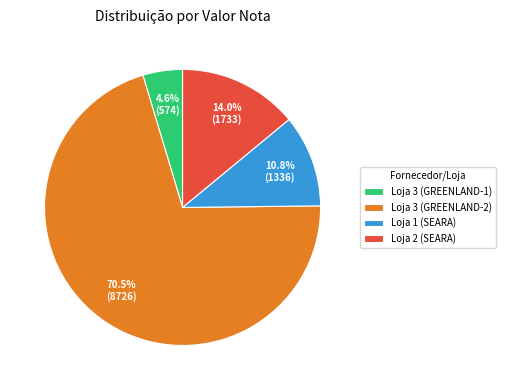

To the nearest percent, what is the difference between the Loja 1 (SEARA) and Loja 3 (GREENLAND-1) slice percentages?

6%